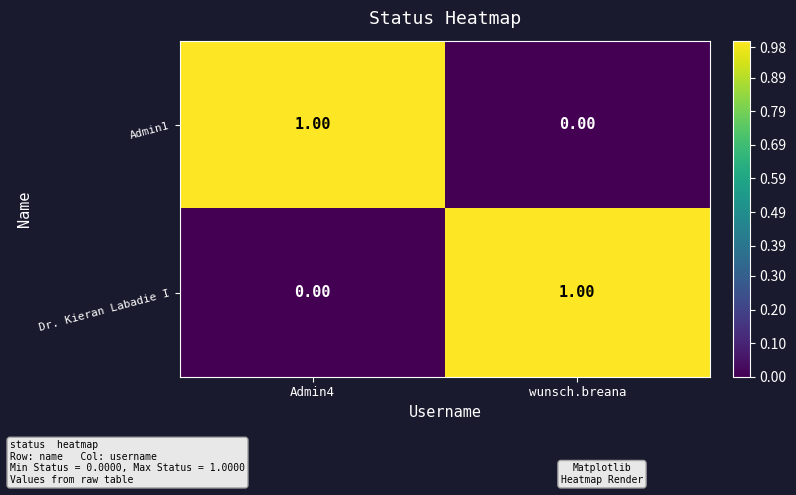

Rank the series at Admin4 from lowest to highest value.

Dr. Kieran Labadie I, Admin1